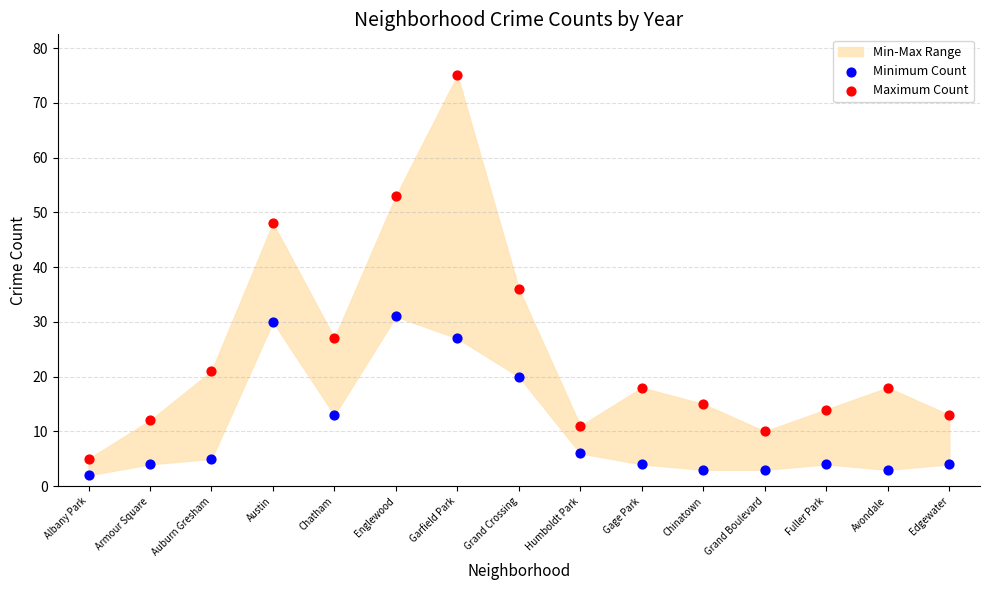

Which series has the largest Y range (max minus min)?

Maximum Count